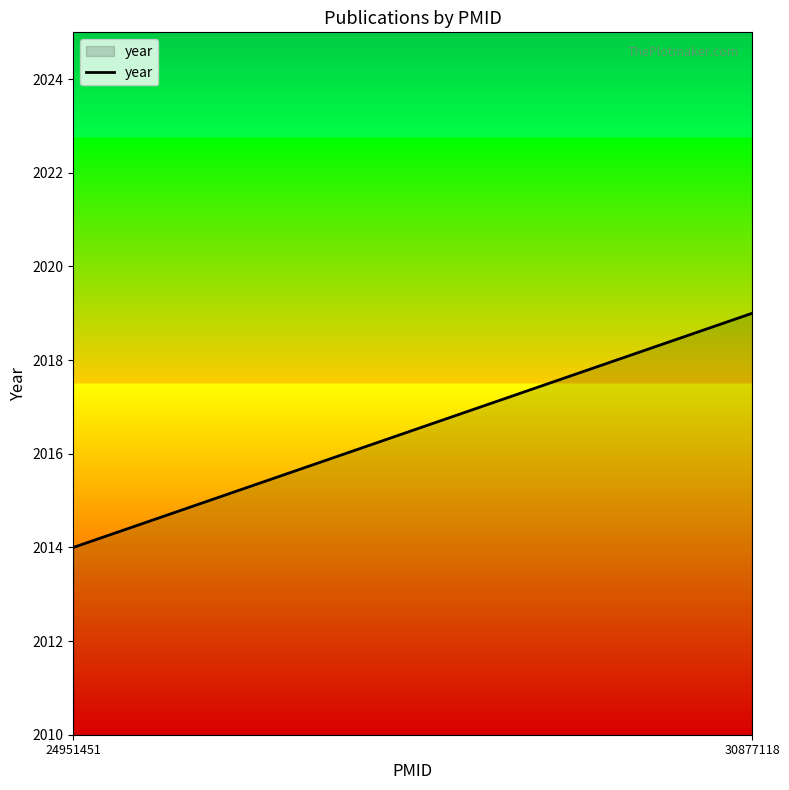

Does the chart display data point markers on the line(s)?

No